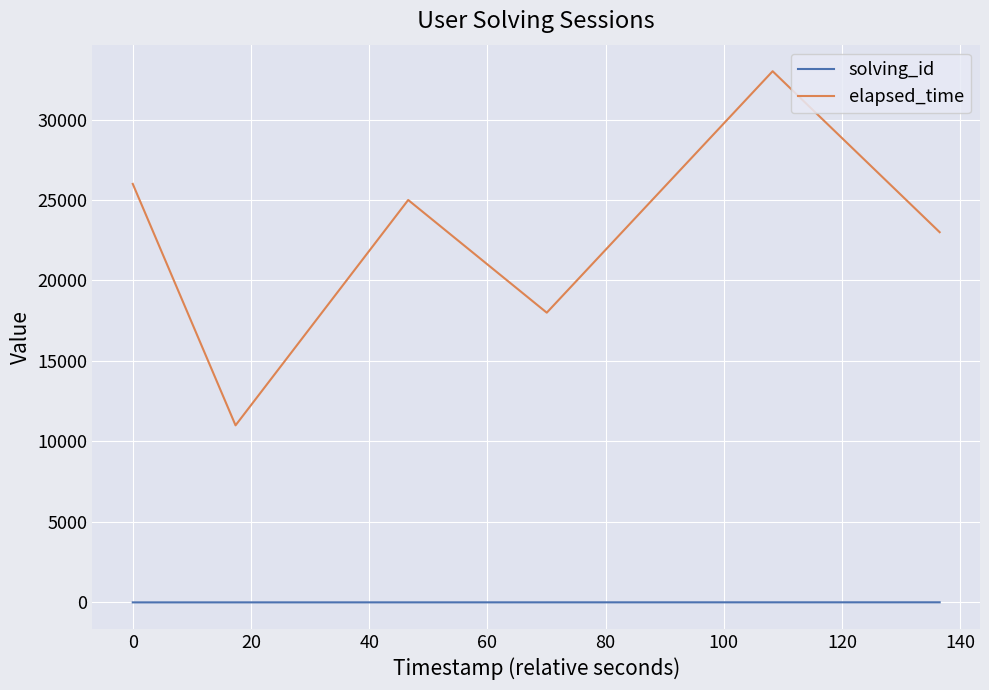

Rank the series by their average value, from lowest to highest.

solving_id, elapsed_time